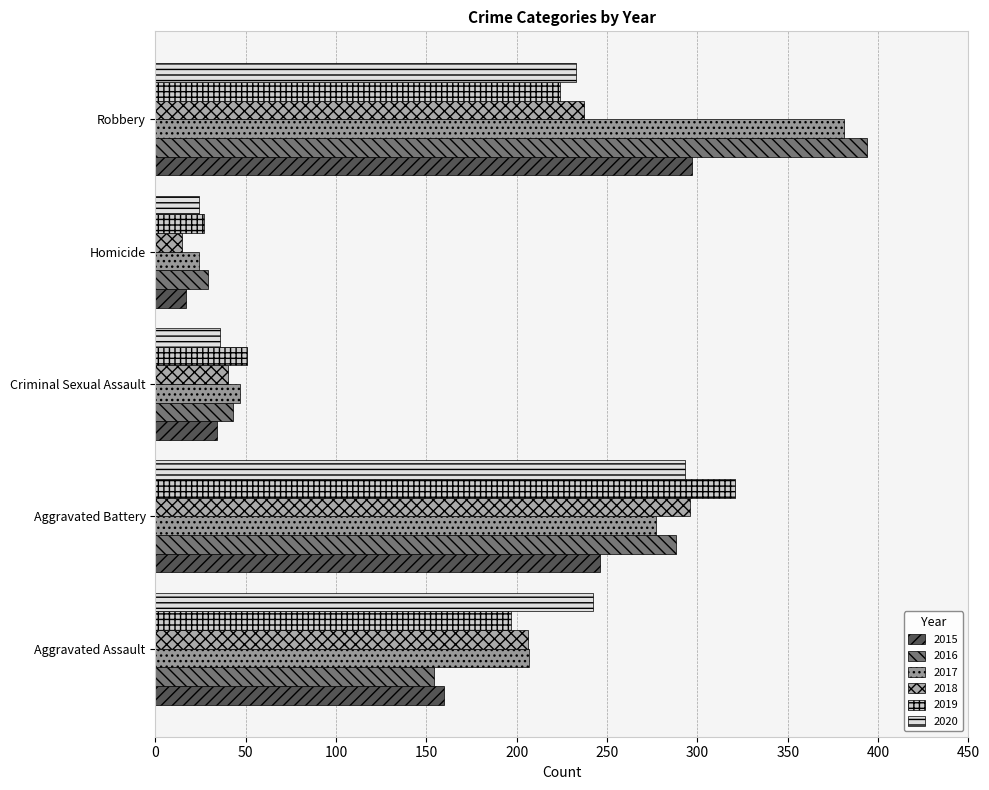

How many data points in 2015 are less than 160?

2